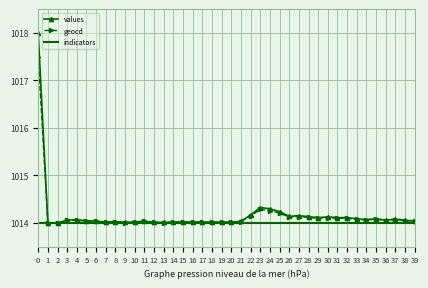

What is the difference between the maximum and minimum values in the values series?

4.0